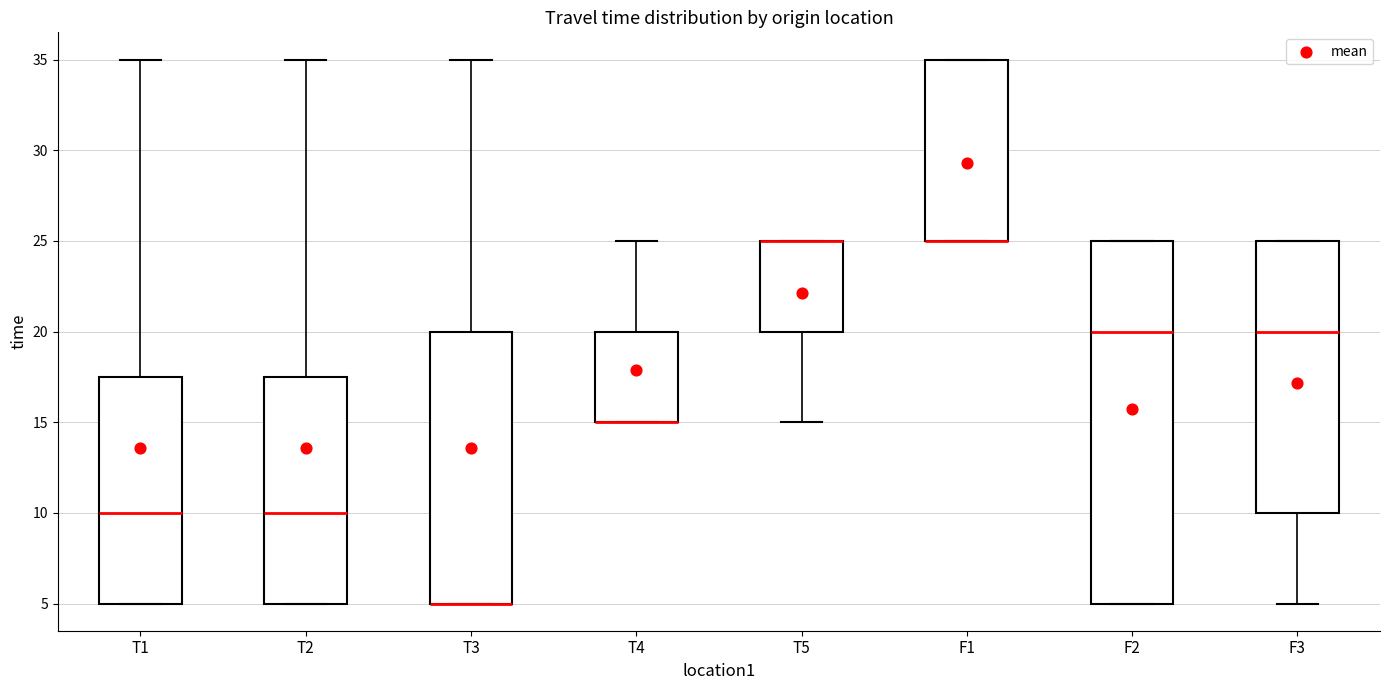

Where is the upper edge of the box for T4 on the y-axis? The values are not printed on the chart, so give them approximately, as read against the axis.

20.0